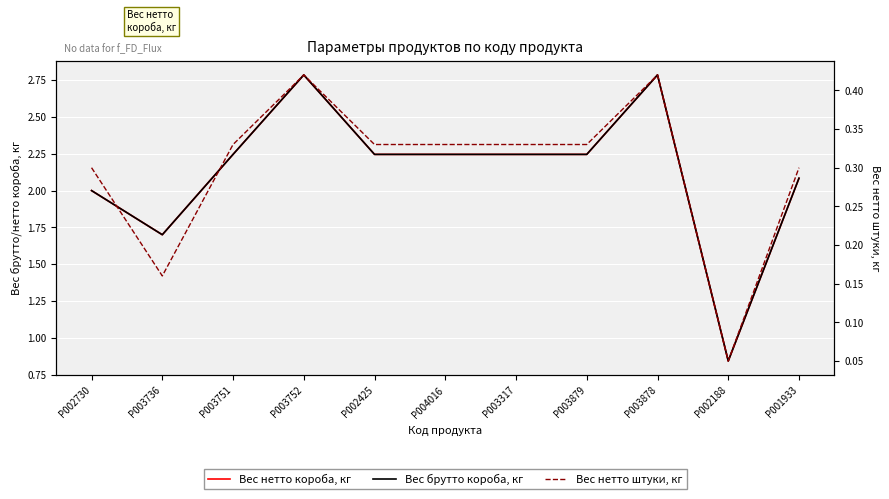

Where does the Вес брутто короба, кг series first go above 2?

P003751